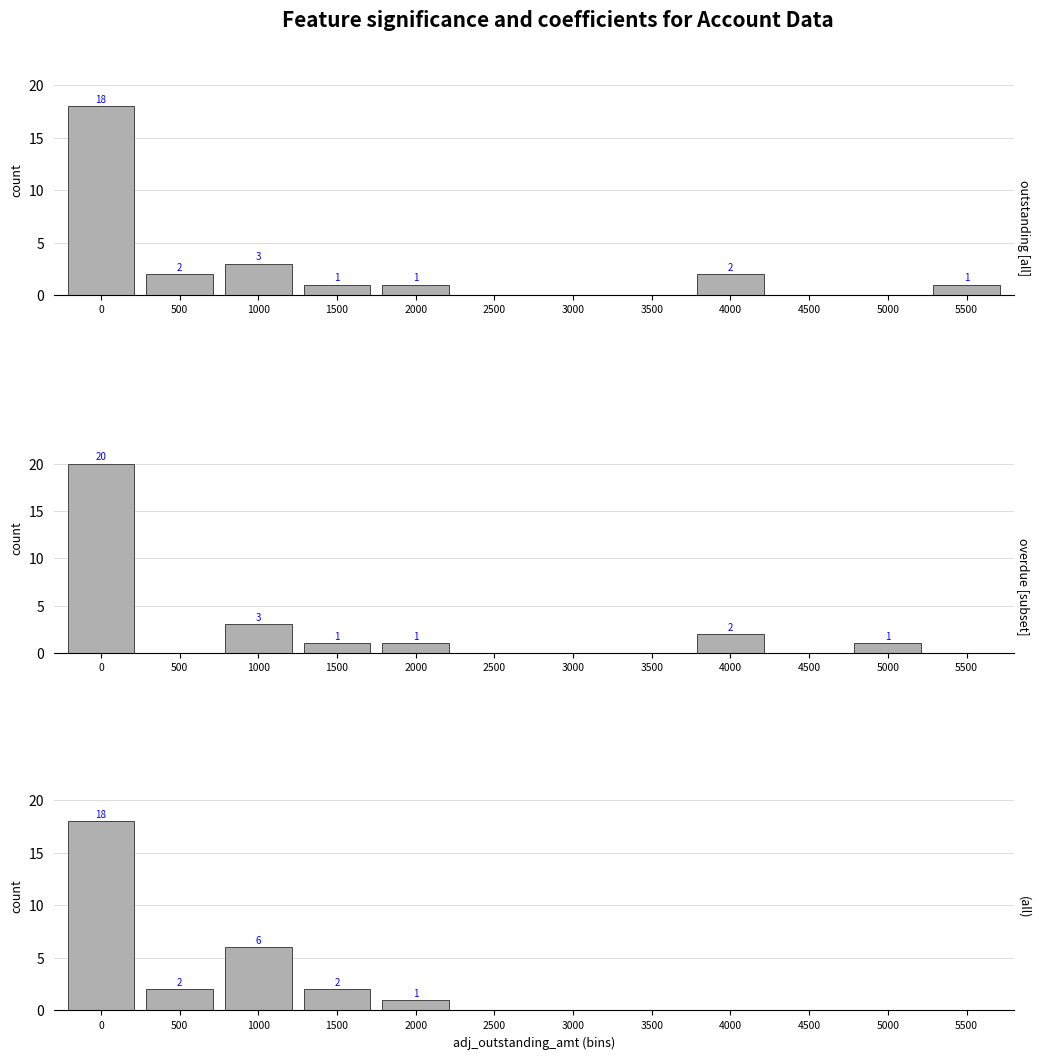

Is the value of adj_outstanding_amt at 2500 greater than the value of Last_Pmt_Amt at 500?

No